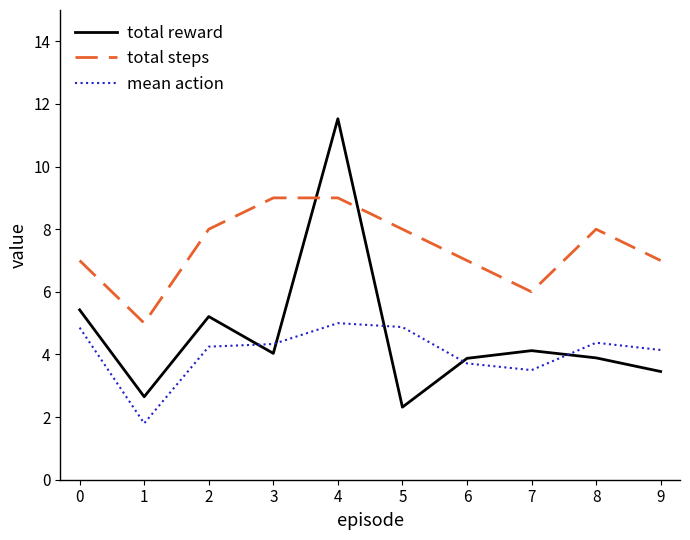

List the series in order of their overall mean, highest first.

total steps, total reward, mean action